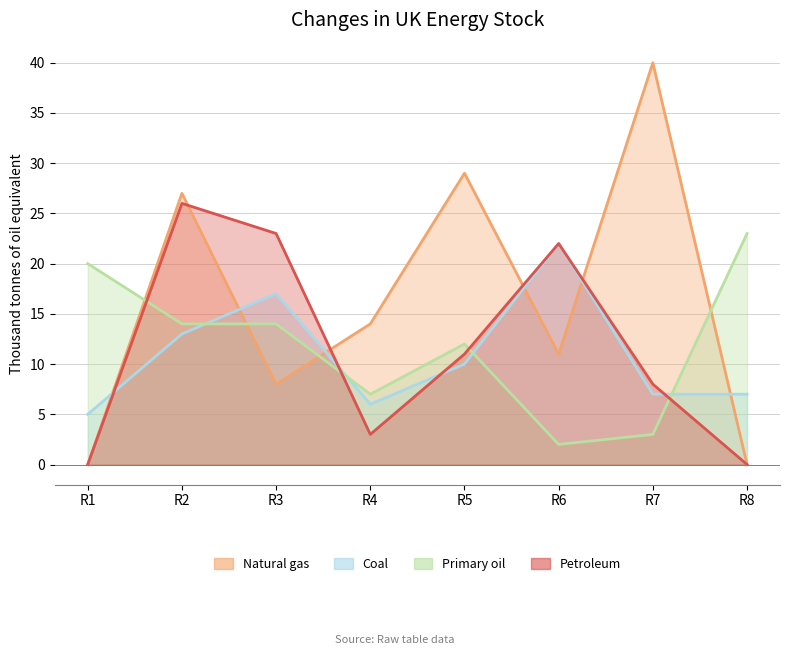

How many categories are shown in the chart?

8